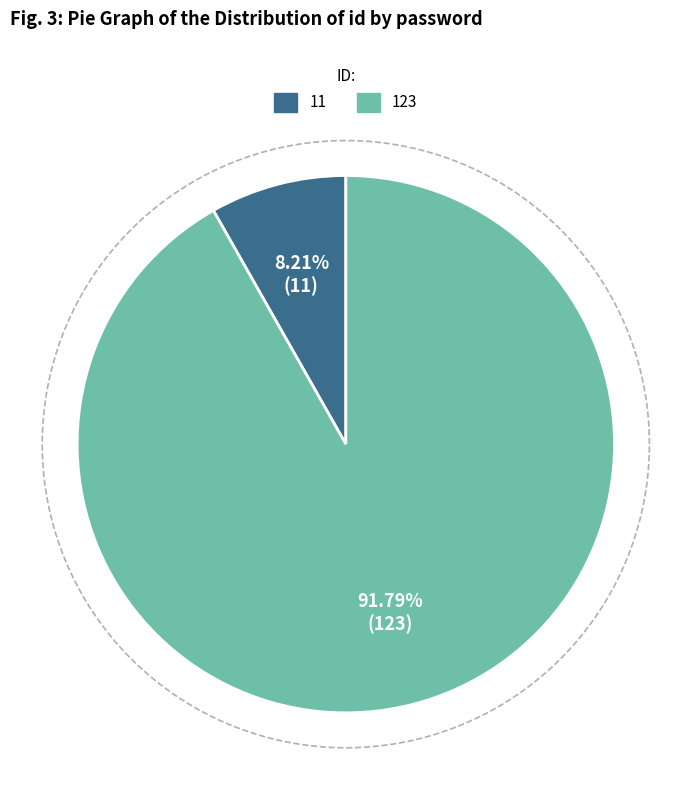

How many segments does this pie chart have?

2